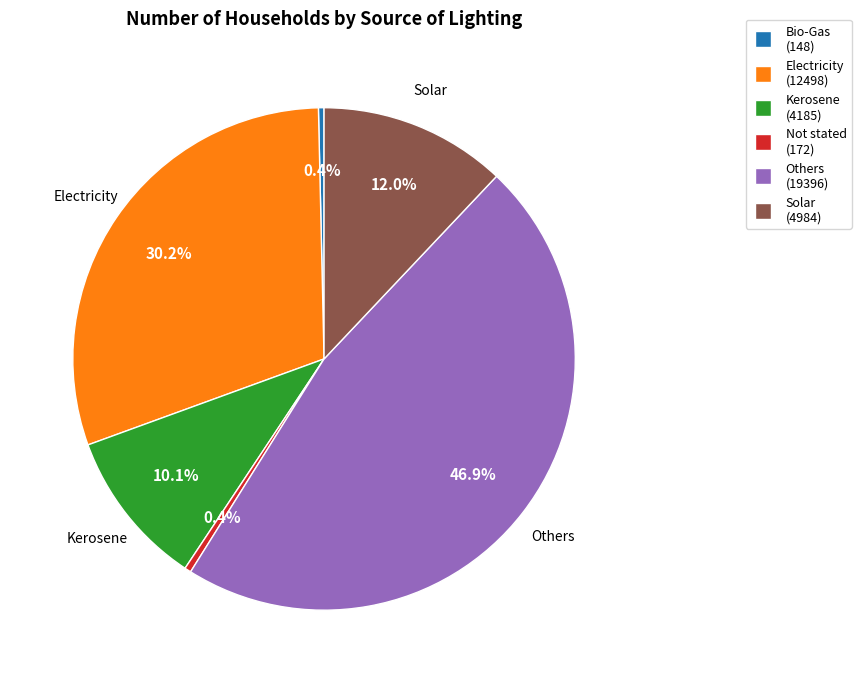

What is the largest slice in the pie chart?

Others